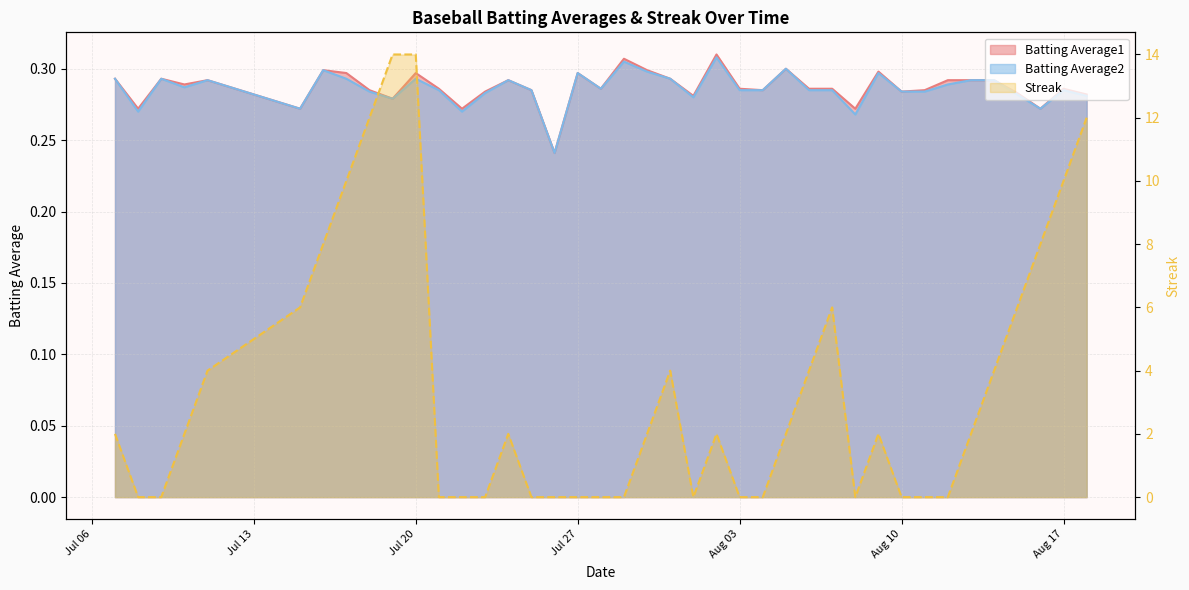

How many data points does each series have?

40